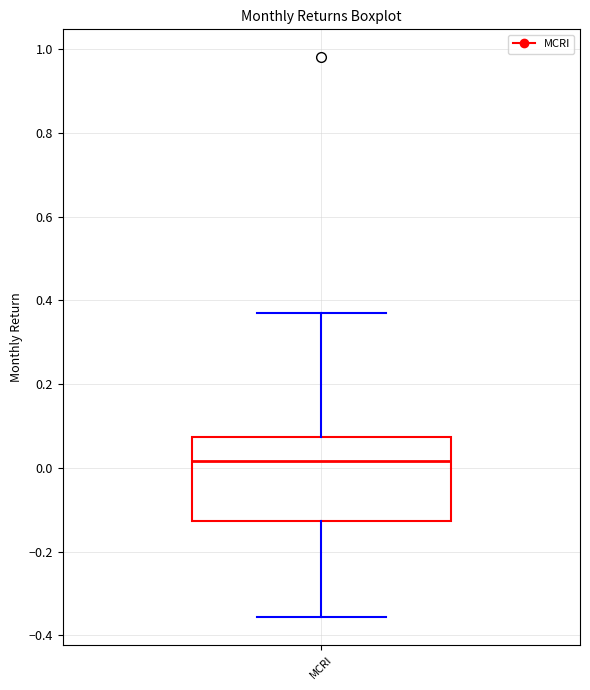

Read this box plot against the y-axis: the position of the median line, the range covered by the box, and the ends of both whiskers. The values are not printed on the chart, so give them approximately, as read against the axis.

median 0.02, box -0.12 to 0.08, whiskers -0.36 to 0.36